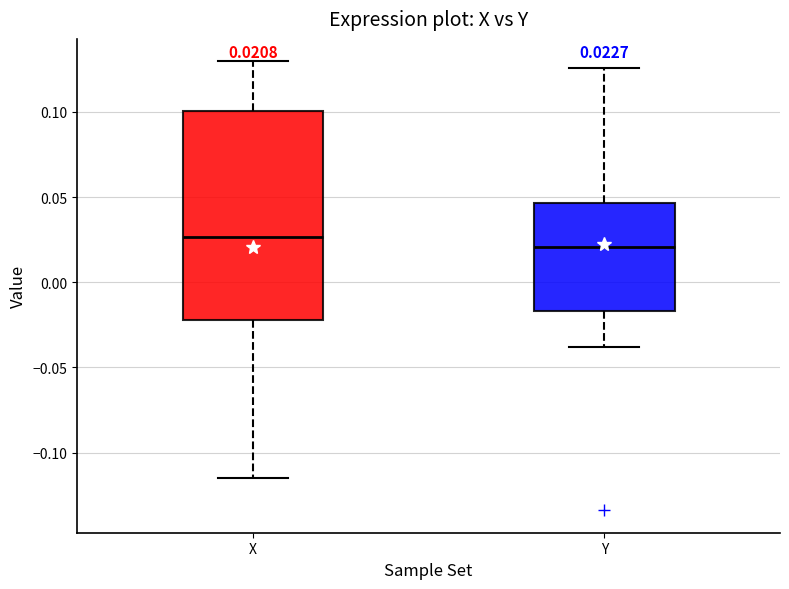

Which box has the lowest median line?

Y